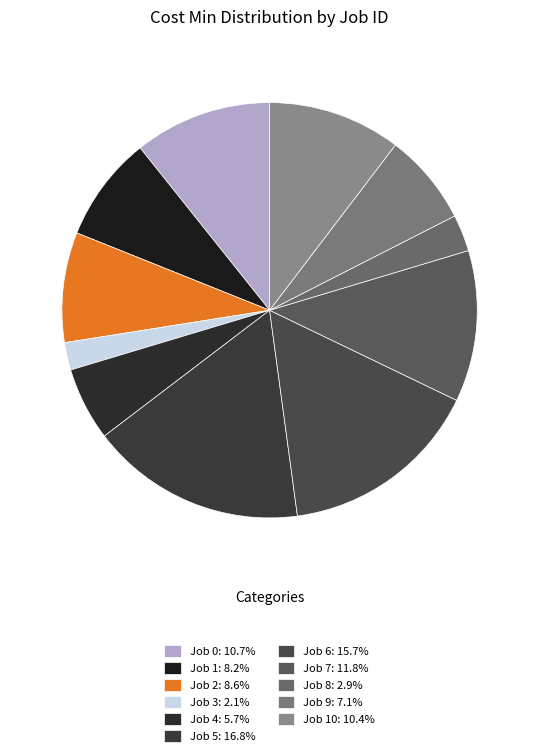

How many slices are in this pie chart?

11